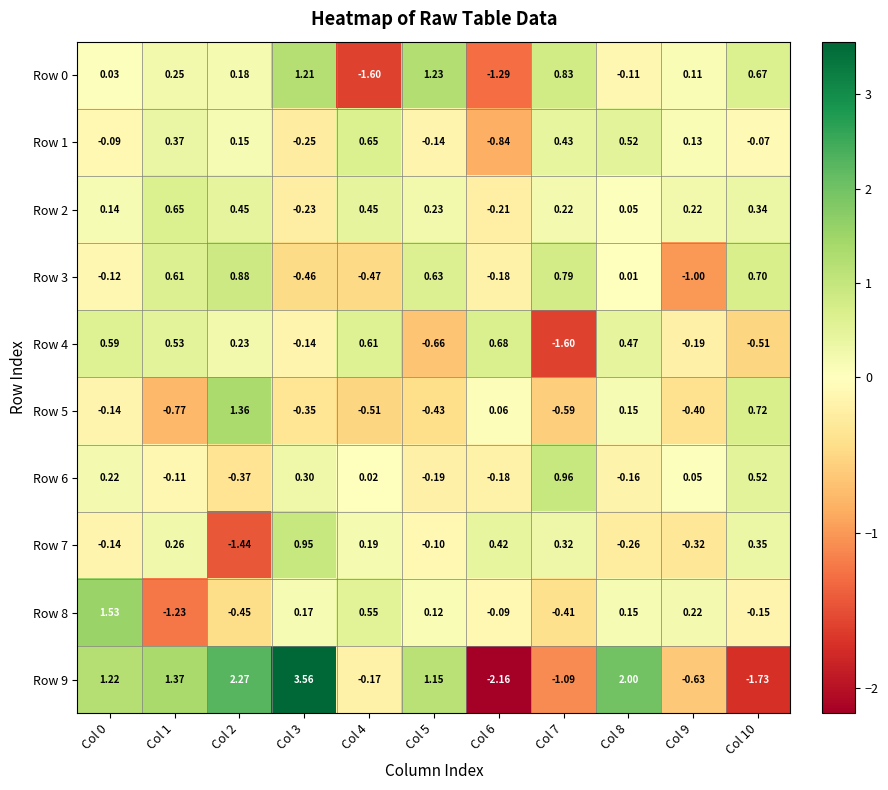

How many series are shown in this chart?

10